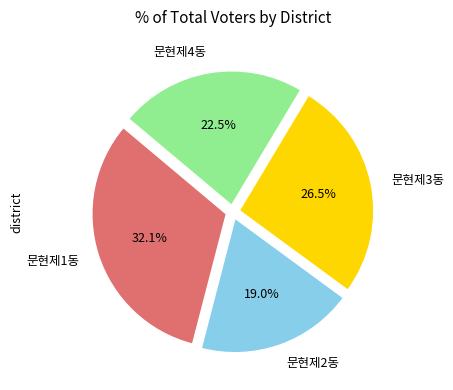

What is the smallest slice in the pie chart?

문현제2동